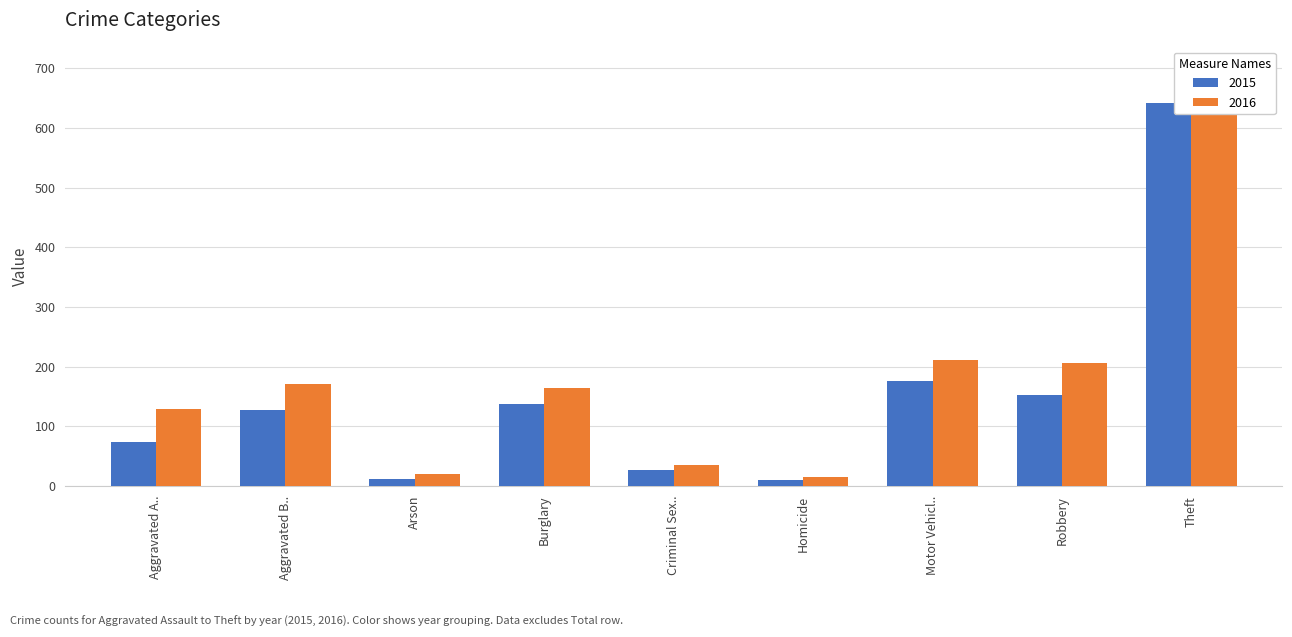

Which category has the lowest value in the 2016 series?

Homicide